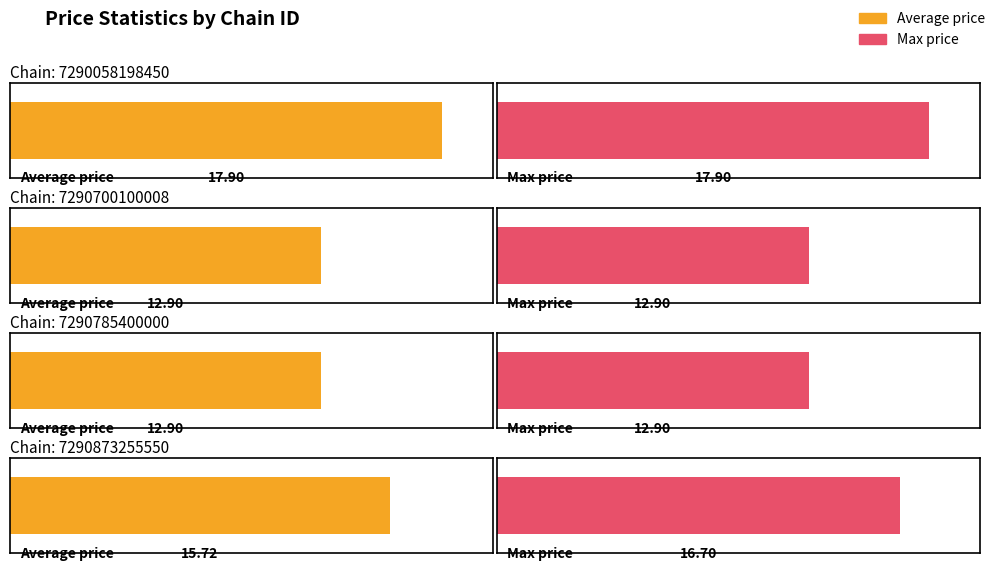

What is the value of the max_price bar at the 2nd from the left?

12.9